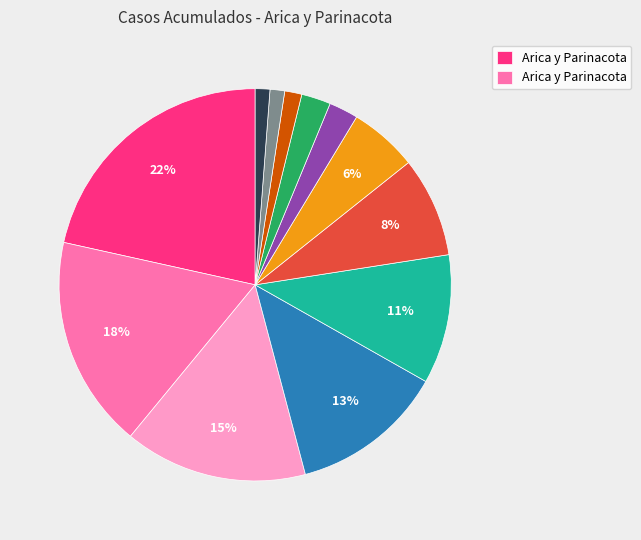

To the nearest percent, what is the average slice percentage?

8%